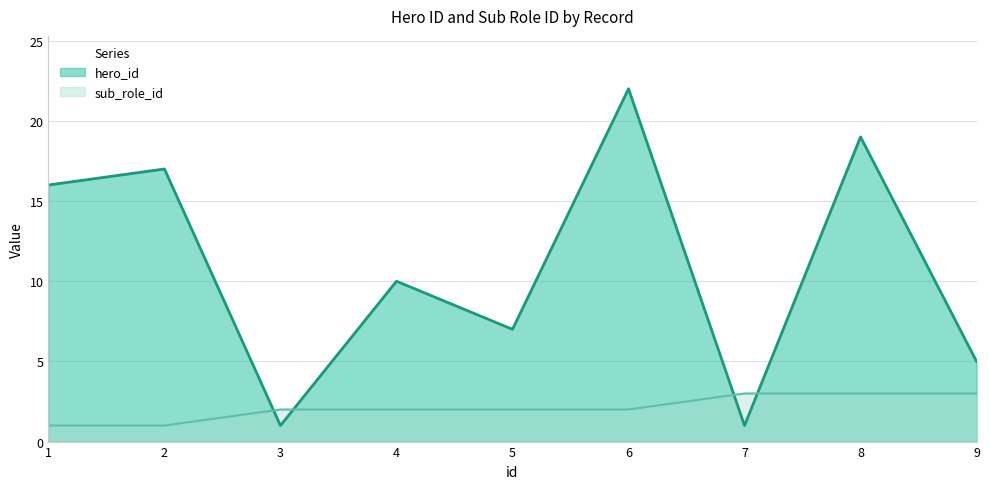

Which category has the lowest value in the hero_id series?

3